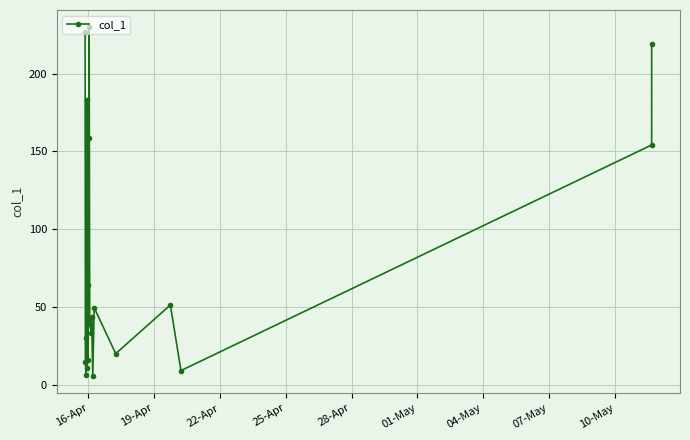

True or false: the data has more than 1 interior local peaks.

True